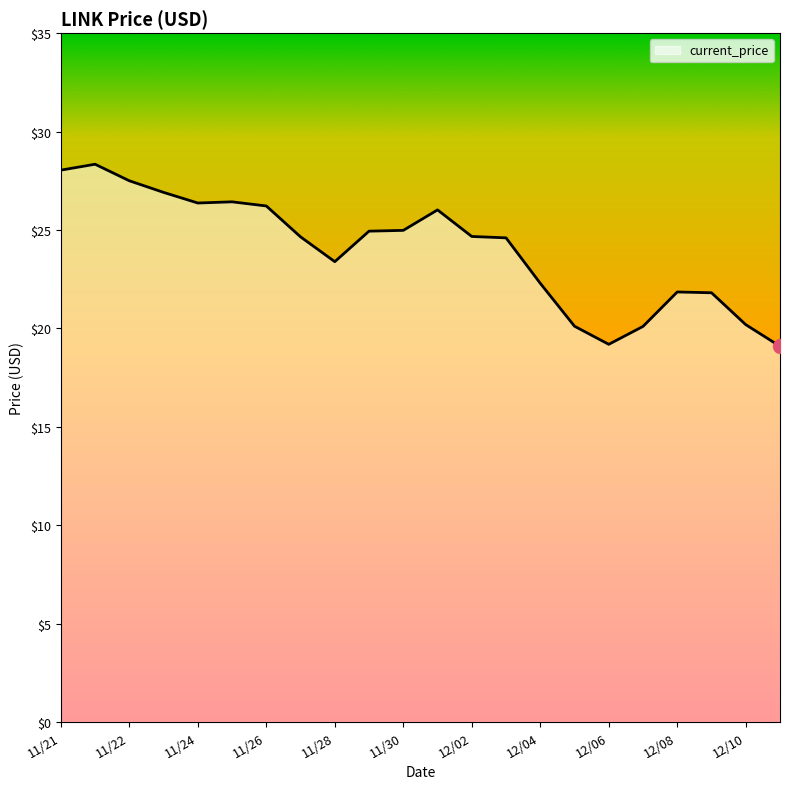

What is the greatest value displayed?

28.3